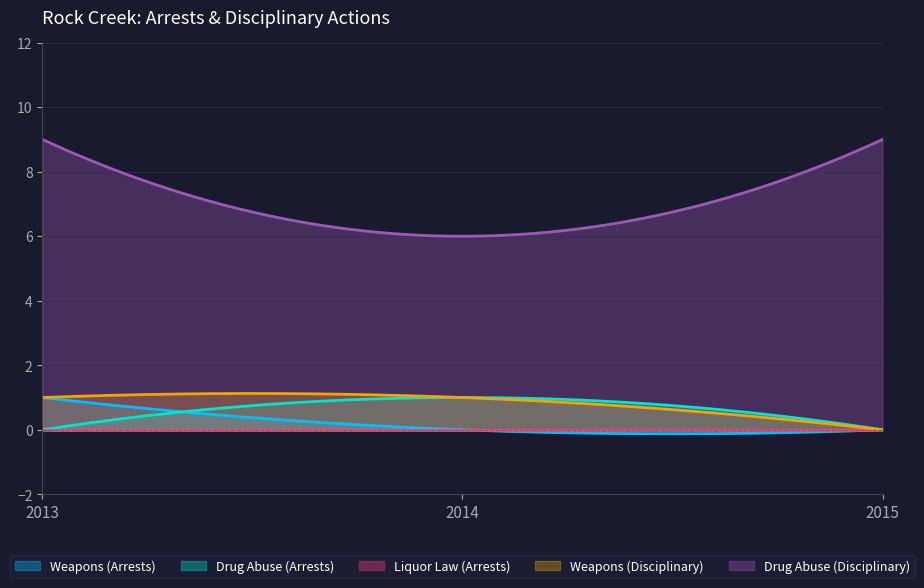

Count the Drug Abuse (Disciplinary) values in the range 6 to 9.

3